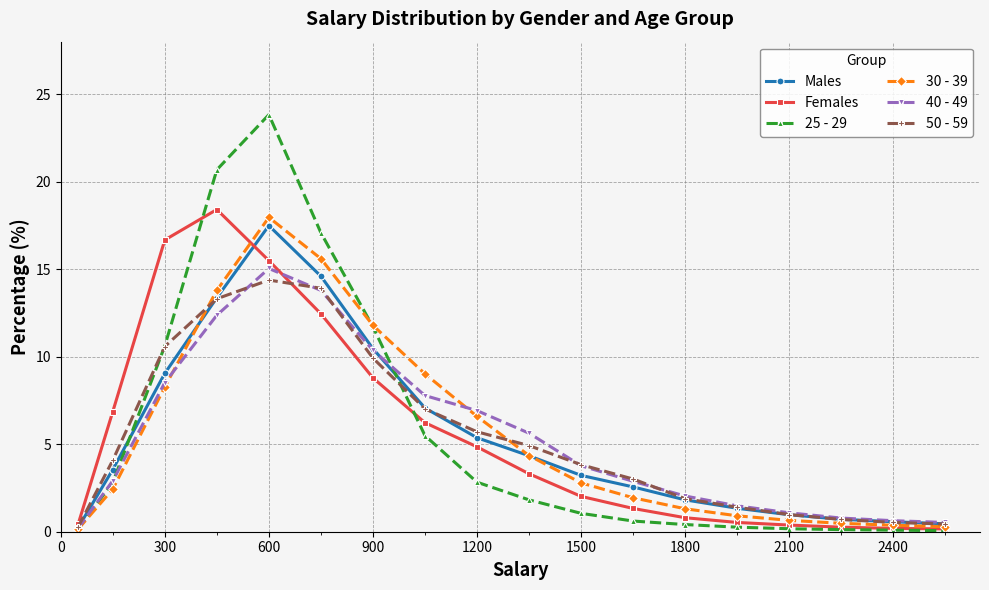

What is the greatest value displayed?

23.8